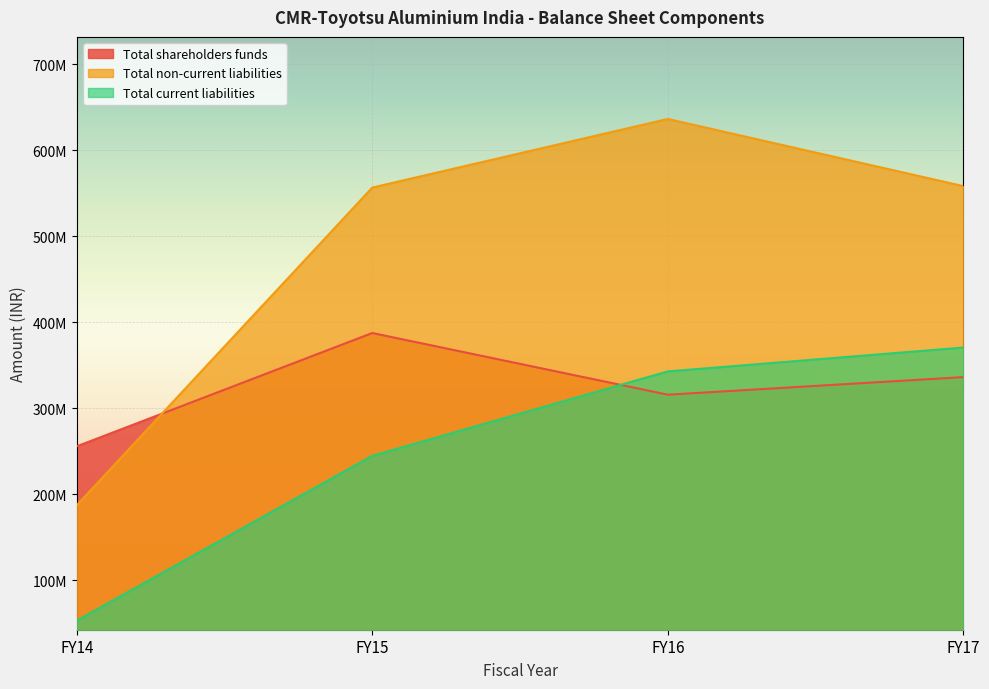

Which category has the lowest value in the Total current liabilities series?

FY14